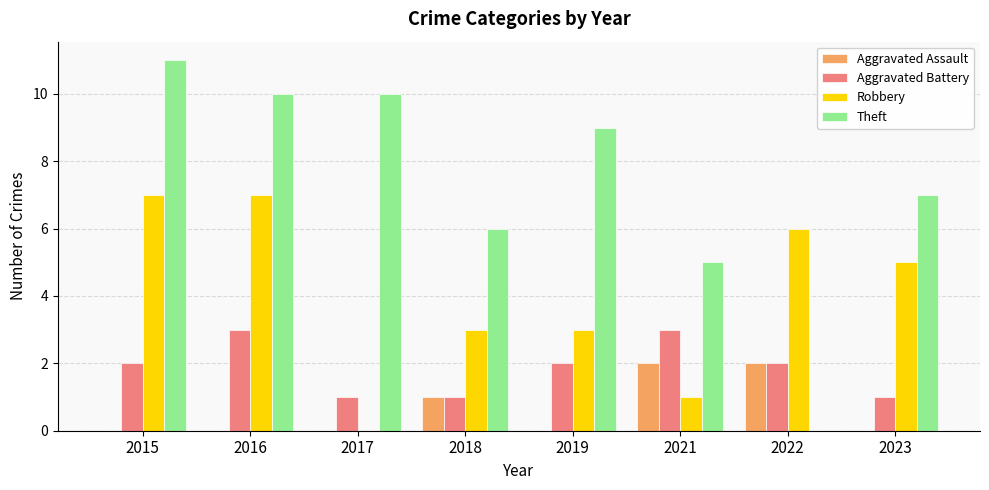

What is the average value of the Aggravated Assault series?

1